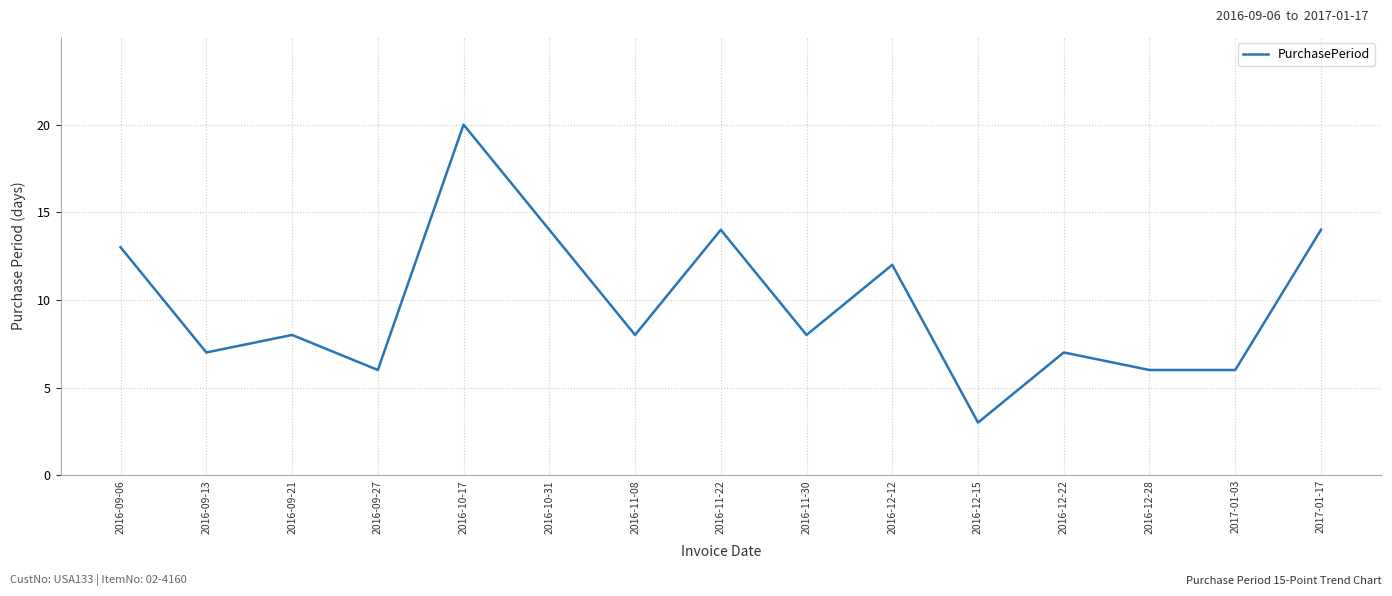

How many interior local peaks (higher than both neighbors) does the data have?

5